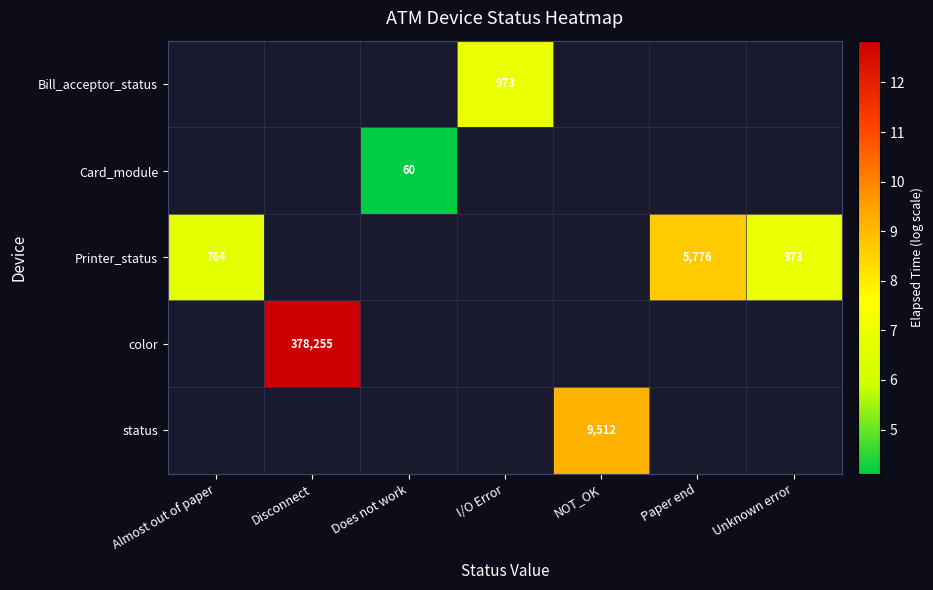

Which series has the widest spread of values?

Printer_status